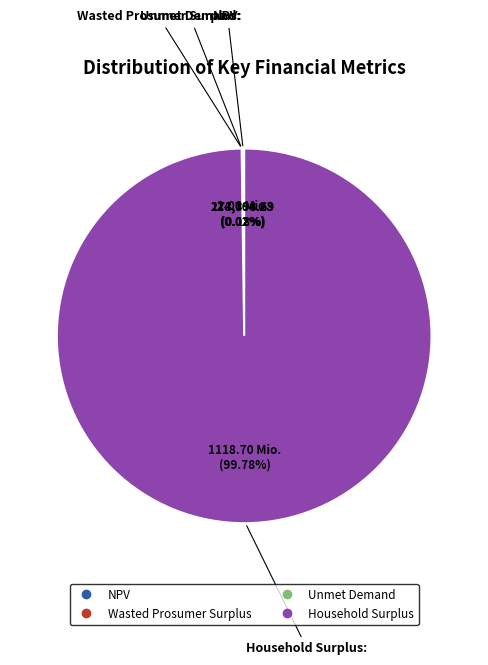

What is the majority slice?

Household Surplus